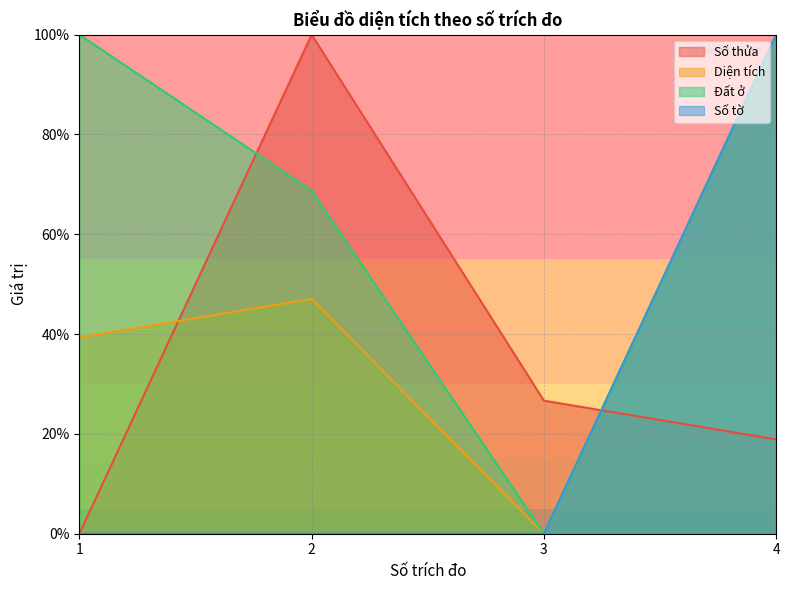

True or false: Diện tích has more than 2 interior local peaks.

False